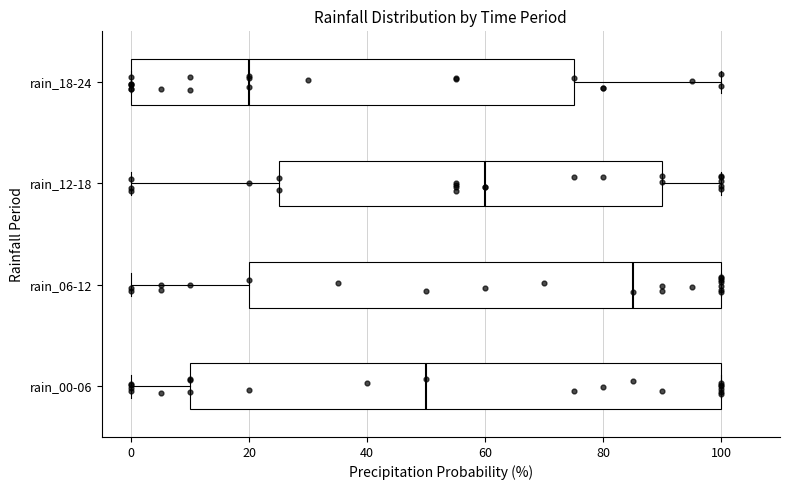

Reading bottom to top, read every box against the x-axis: the position of its median line, the range the box covers, and the ends of its whiskers. The values are not printed on the chart, so give them approximately, as read against the axis.

rain_00-06: median 50, box 10 to 100, whiskers 0 to 100
rain_06-12: median 86, box 20 to 100, whiskers 0 to 100
rain_12-18: median 60, box 26 to 90, whiskers 0 to 100
rain_18-24: median 20, box 0 to 76, whiskers 0 to 100